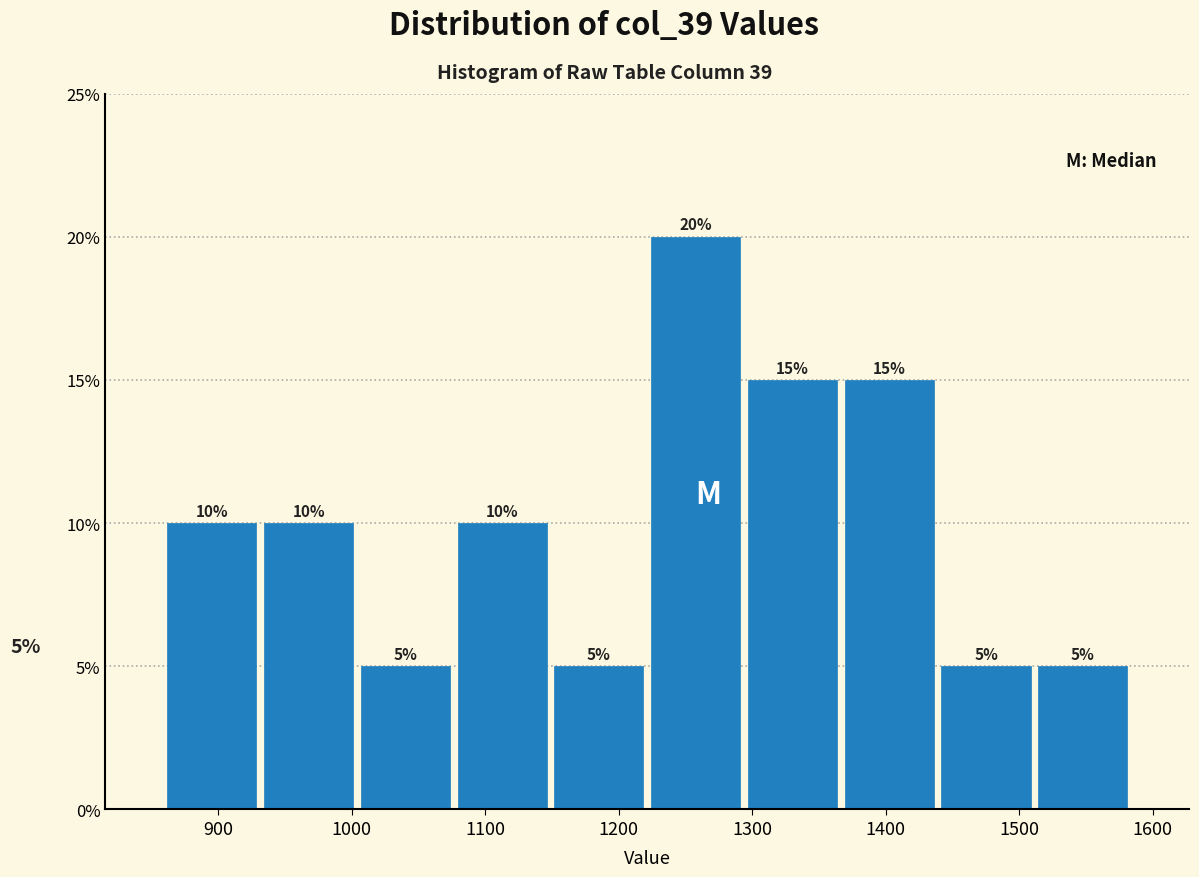

What is the height of the bar covering 1220 to 1290 on the x-axis? The bar edges are not printed on the chart, so give them approximately, as read against the axis.

20